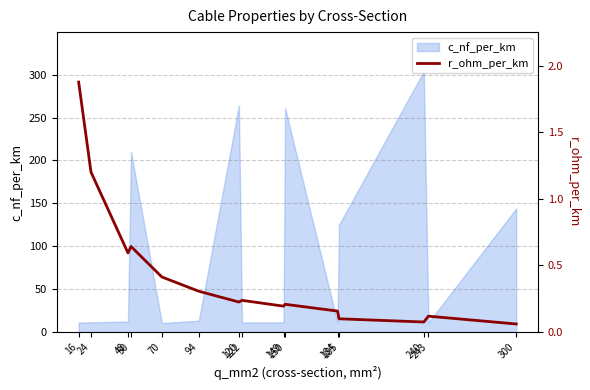

Reading right to left, extract all data points from this chart.

300=0.1	243=0.1	240=0.1	185=0.1	184=0.2	150=0.2	149=0.2	122=0.2	120=0.2	94=0.3	70=0.4	50=0.6	48=0.6	24=1.2	16=1.9